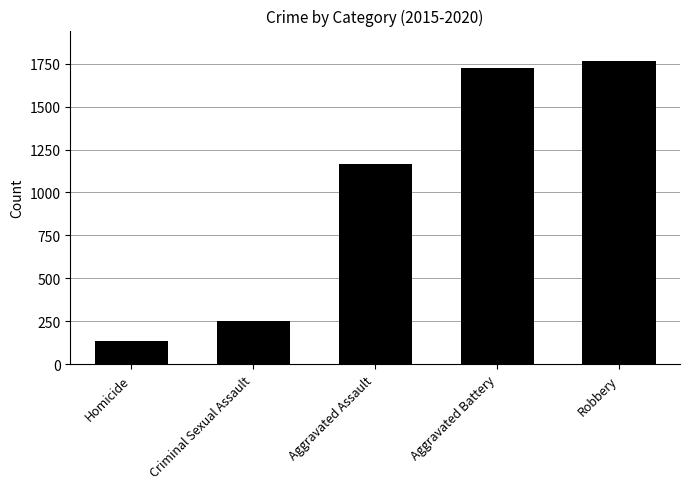

What is the greatest value displayed?

1766